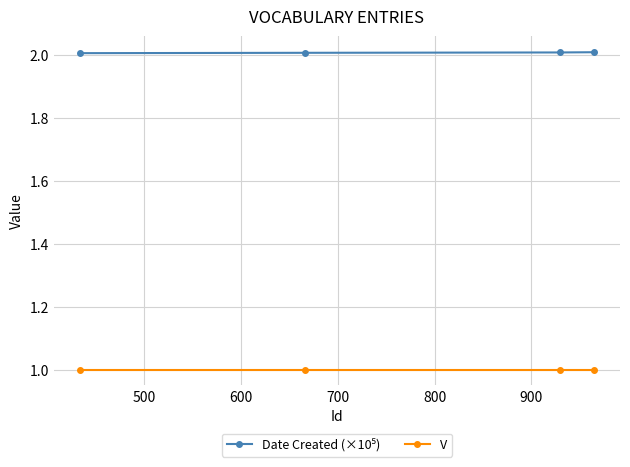

What is the smallest value displayed?

1.0